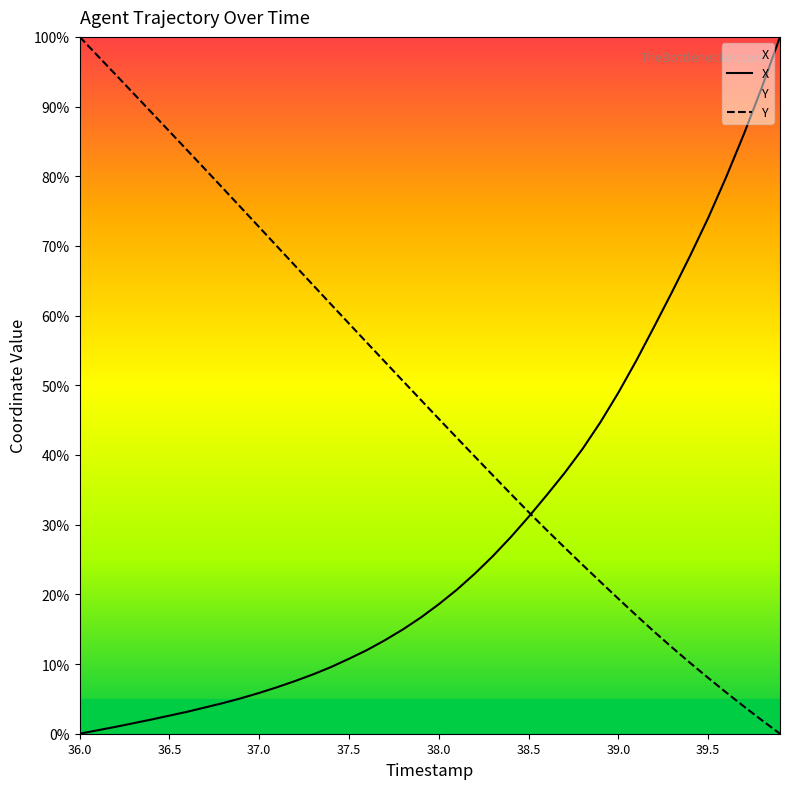

Which series has the largest total across all categories?

Y